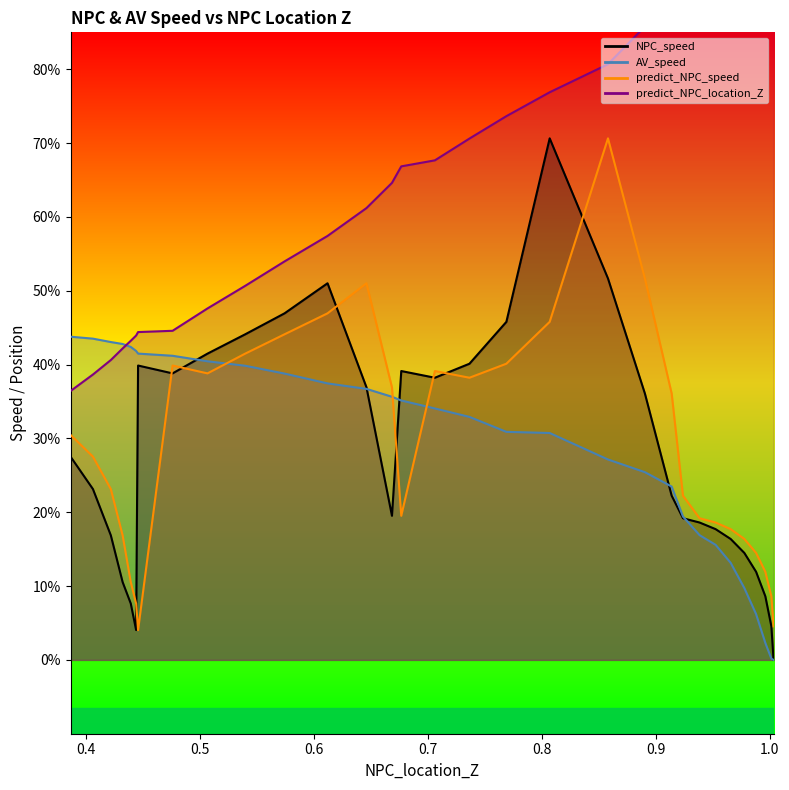

What is the difference between the maximum and minimum values in the NPC_speed series?

0.7